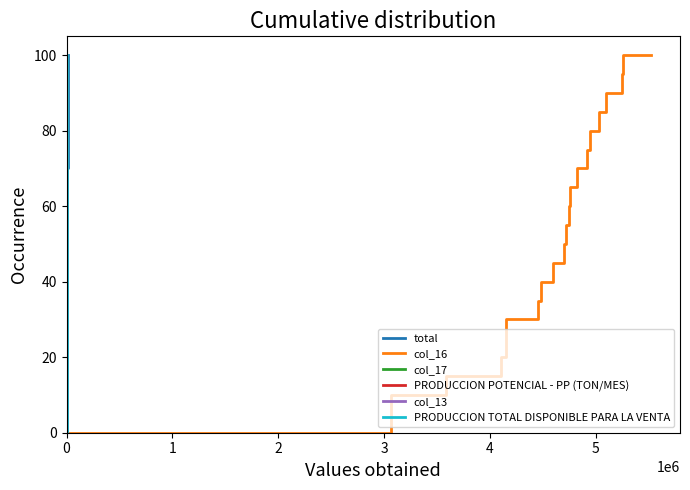

What is the maximum value for total?

100.0